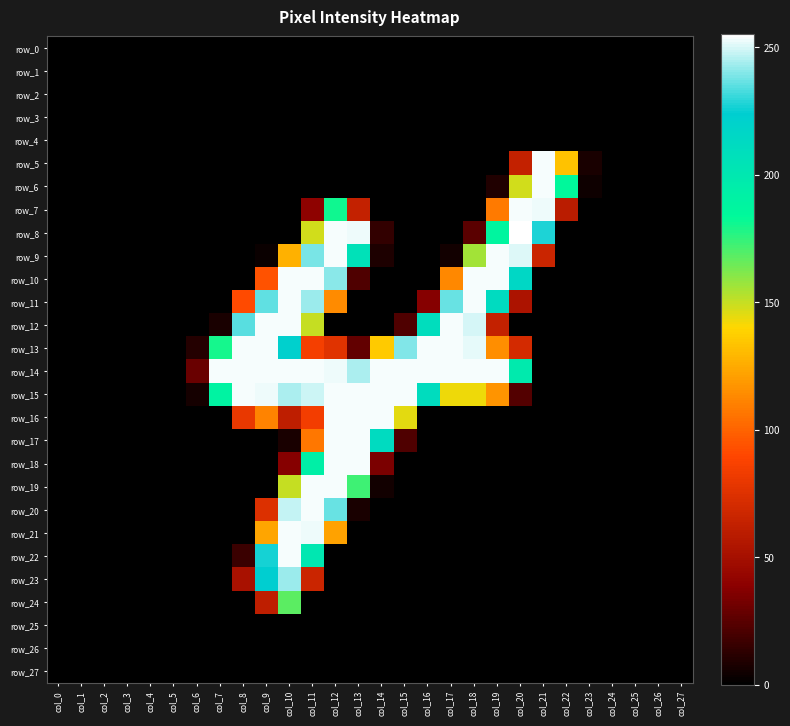

At which category does the chart reach its minimum across all series?

col_0